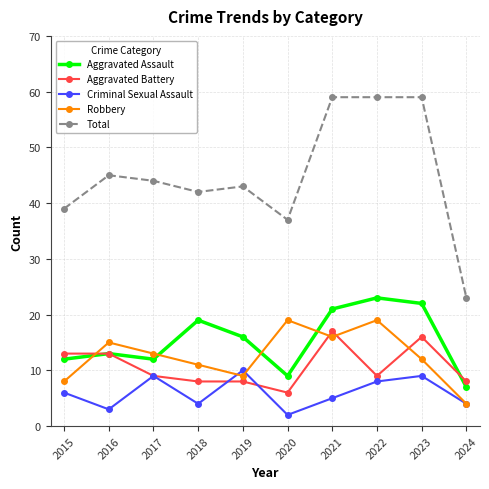

Rank the series by their maximum value, from highest to lowest.

Total, Aggravated Assault, Robbery, Aggravated Battery, Criminal Sexual Assault